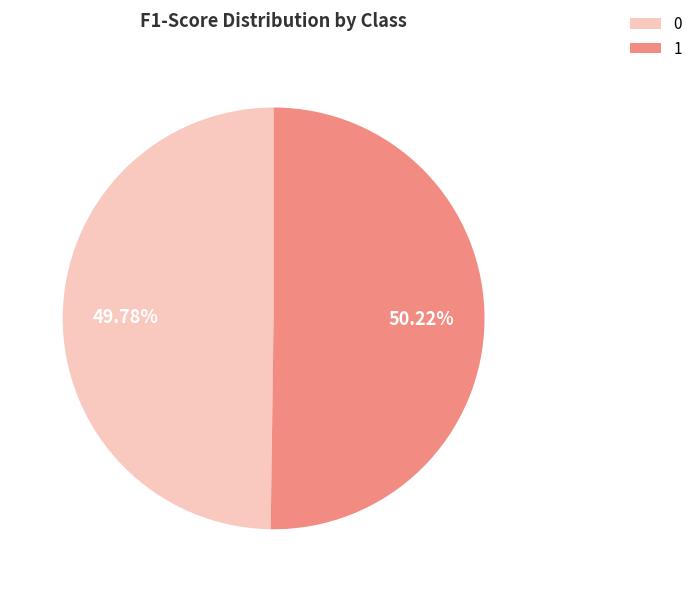

Is the sum of 0 and 1 greater than half?

Yes